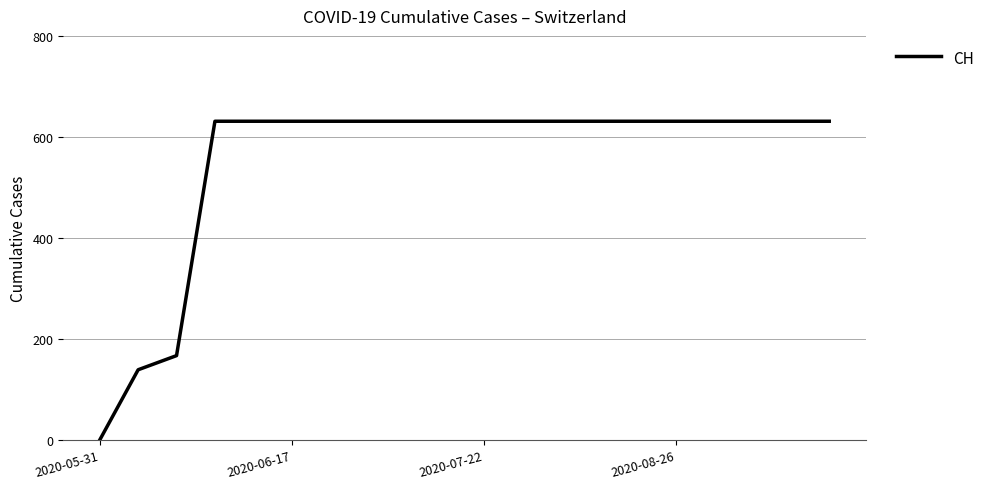

Does the chart have visible grid lines?

Yes